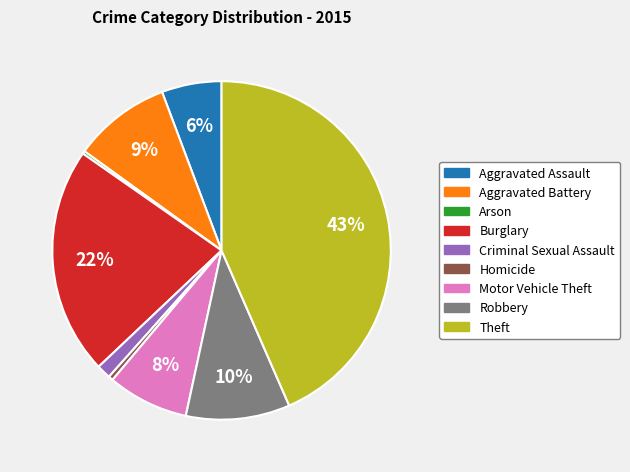

Which has a higher value, Burglary or Aggravated Battery?

Burglary